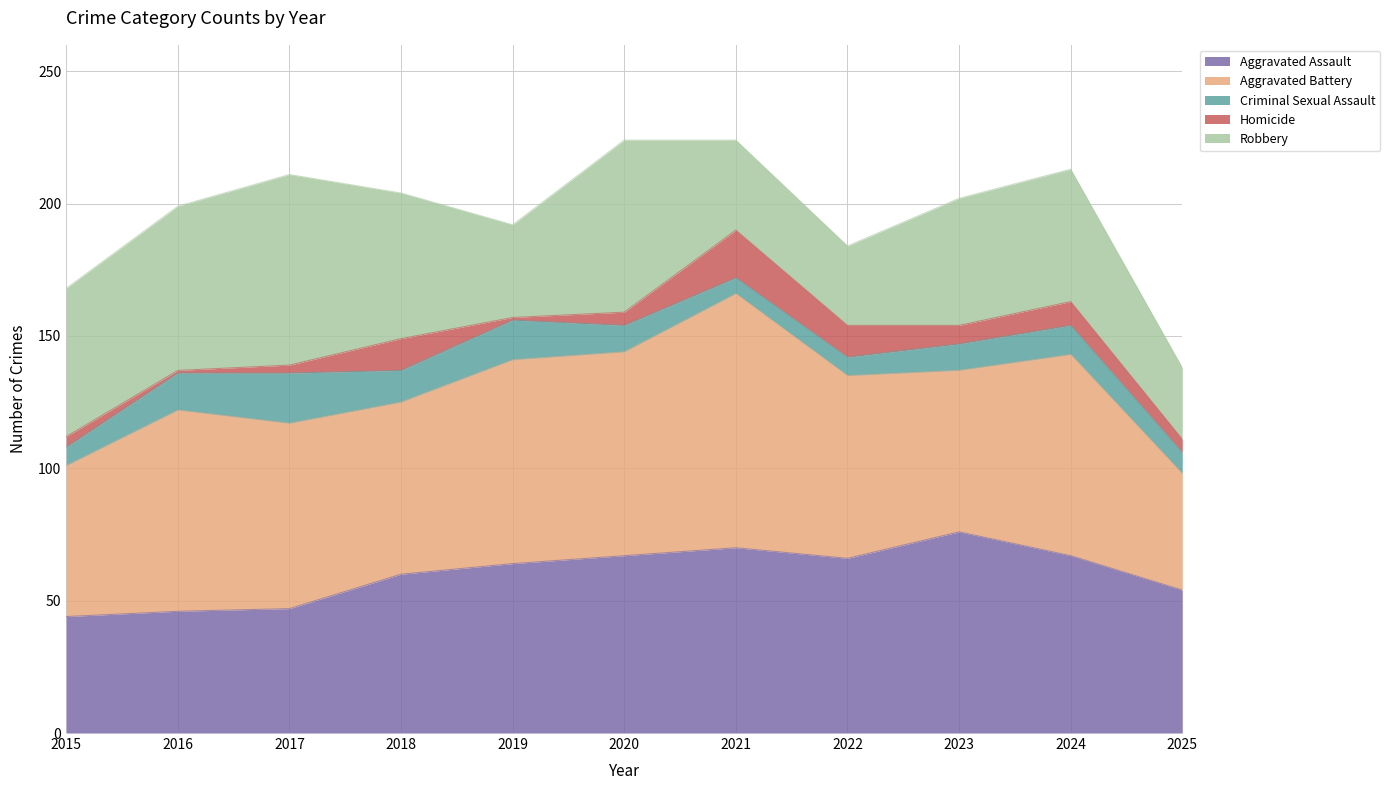

List the series in order of their peak value, lowest first.

Homicide, Criminal Sexual Assault, Robbery, Aggravated Assault, Aggravated Battery